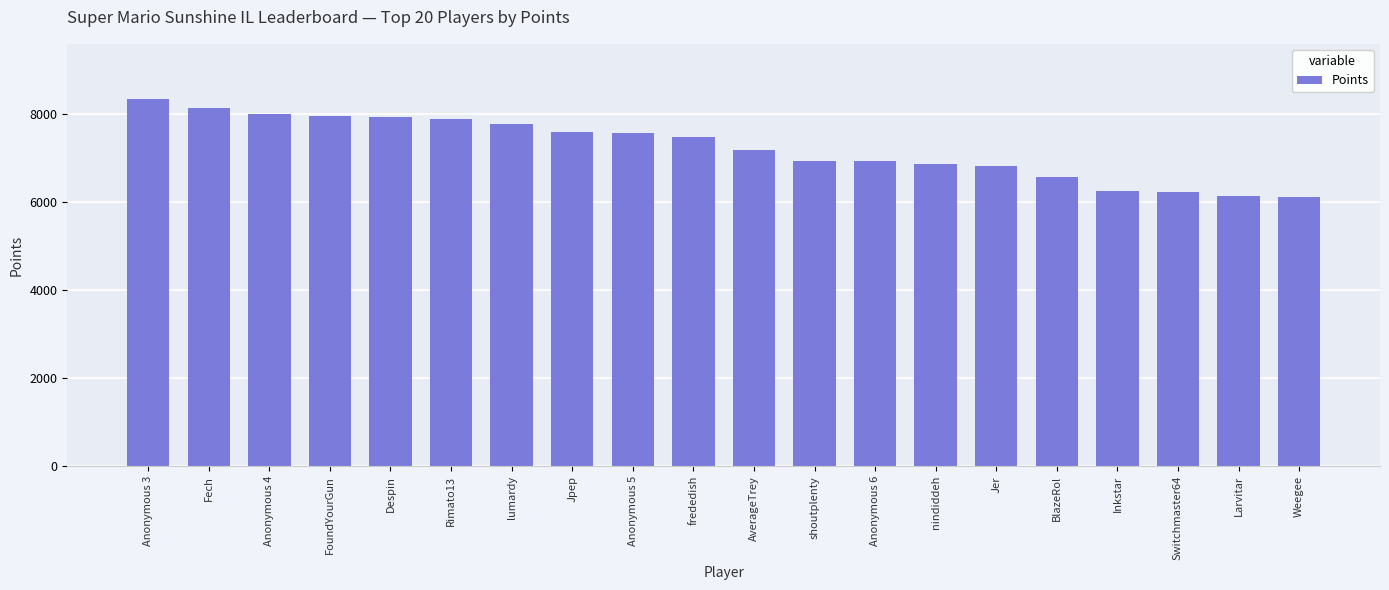

What is the sum of all values?

144869